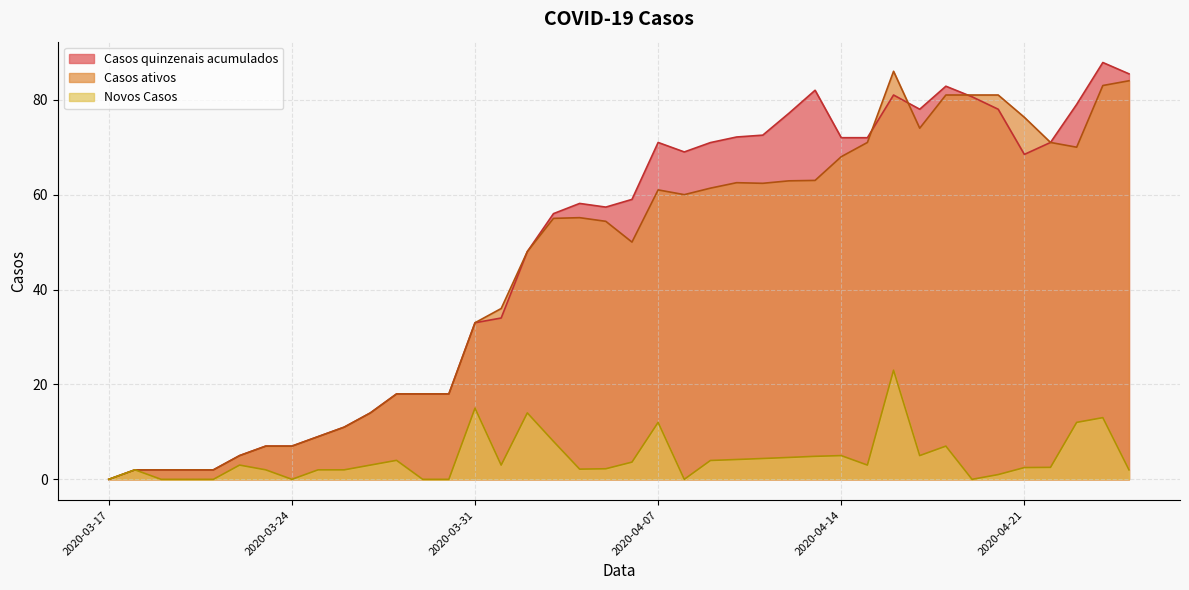

What is the total value across all series at 2020-04-11?

138.9